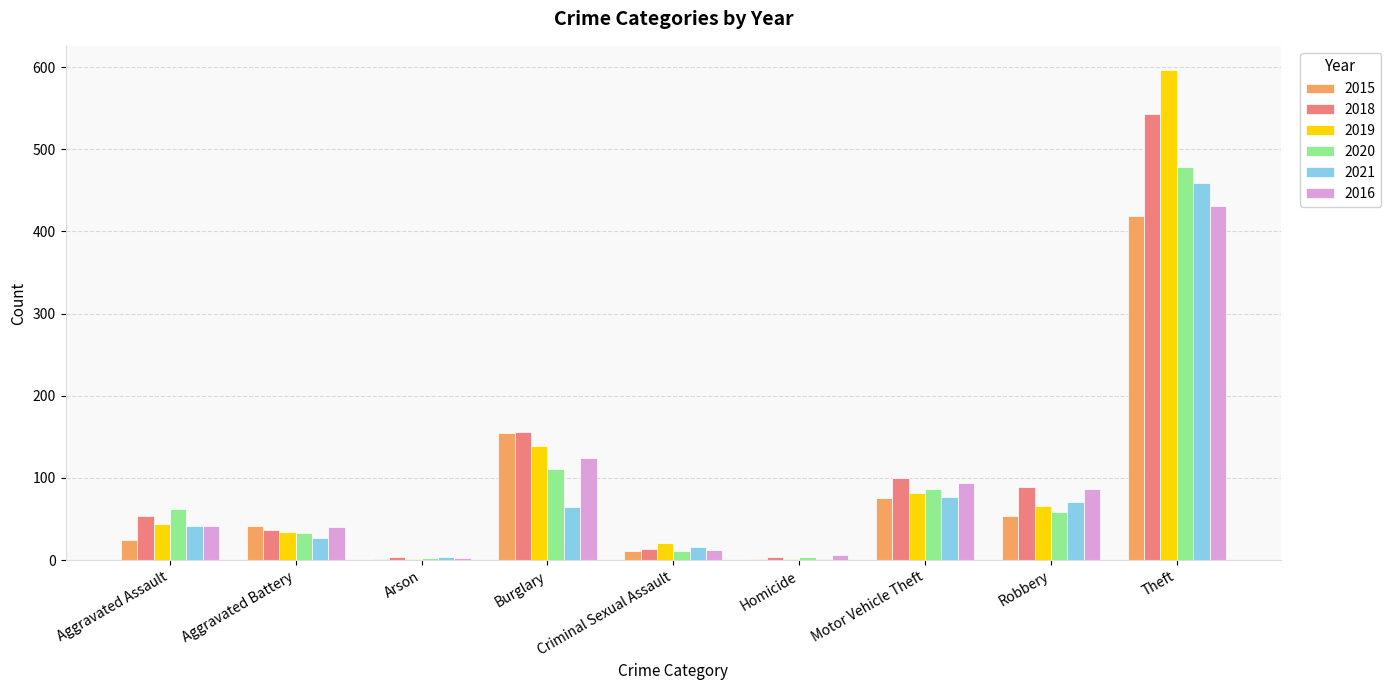

Are the bars horizontal?

No